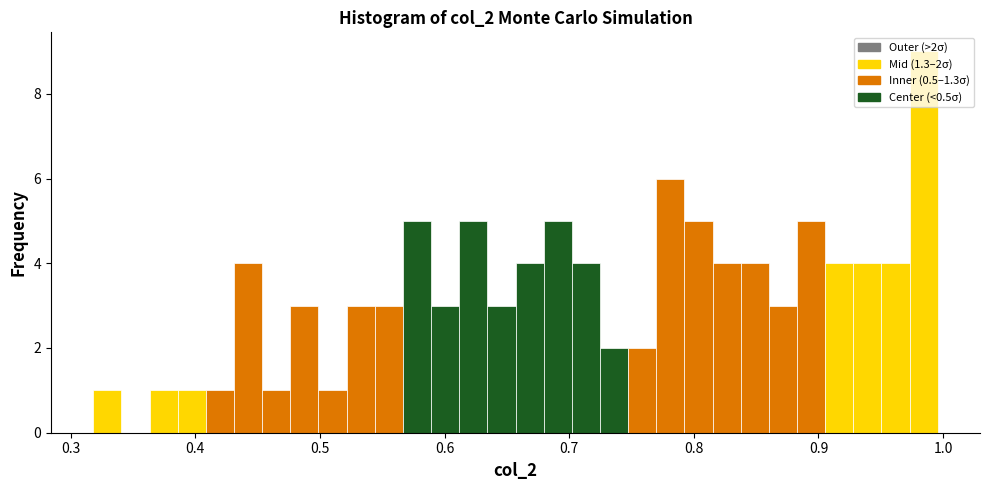

Around what value on the x-axis is the tallest bar? Give the approximate position of its centre, as read against the axis.

0.98